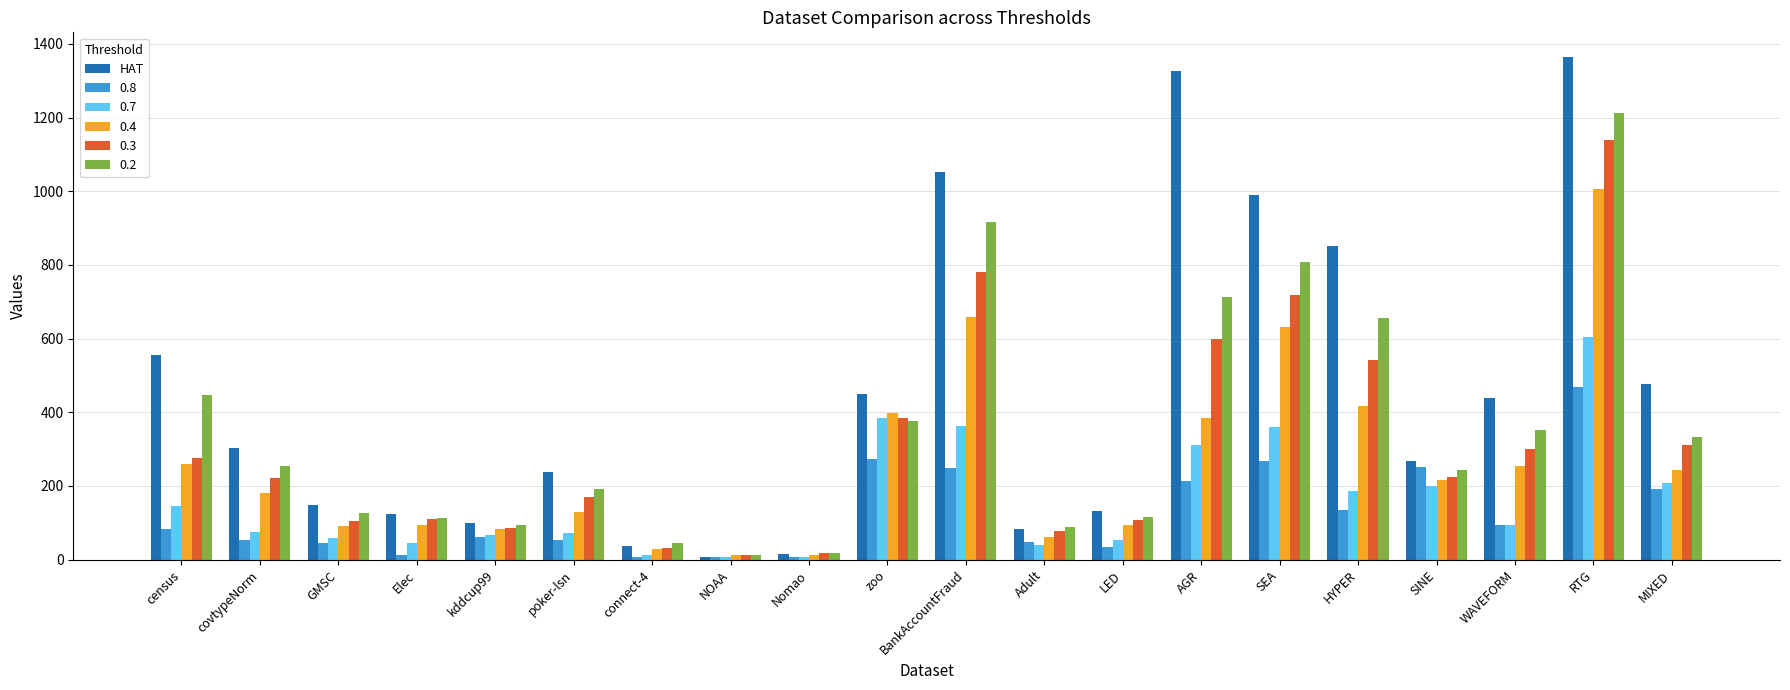

Which series has the widest spread of values?

HAT